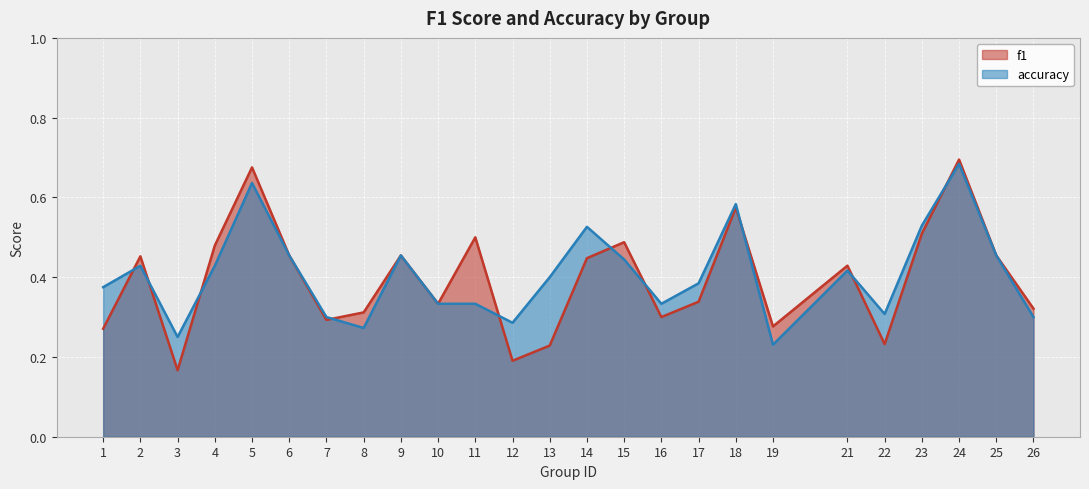

At how many categories does at least one series exceed 0?

25